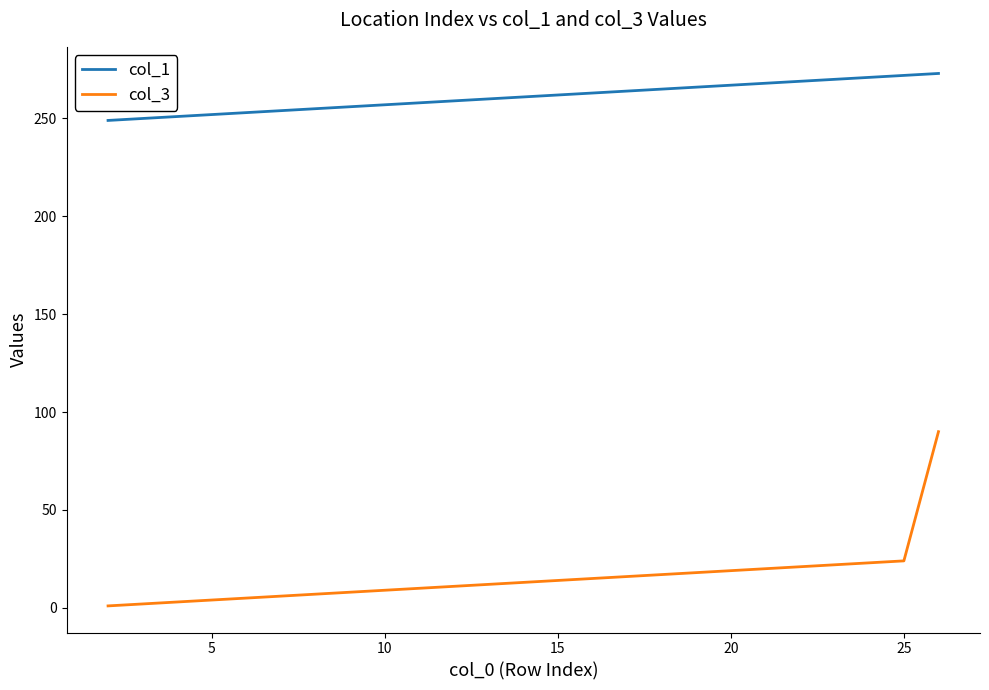

List the series in order of their peak value, lowest first.

col_3, col_1